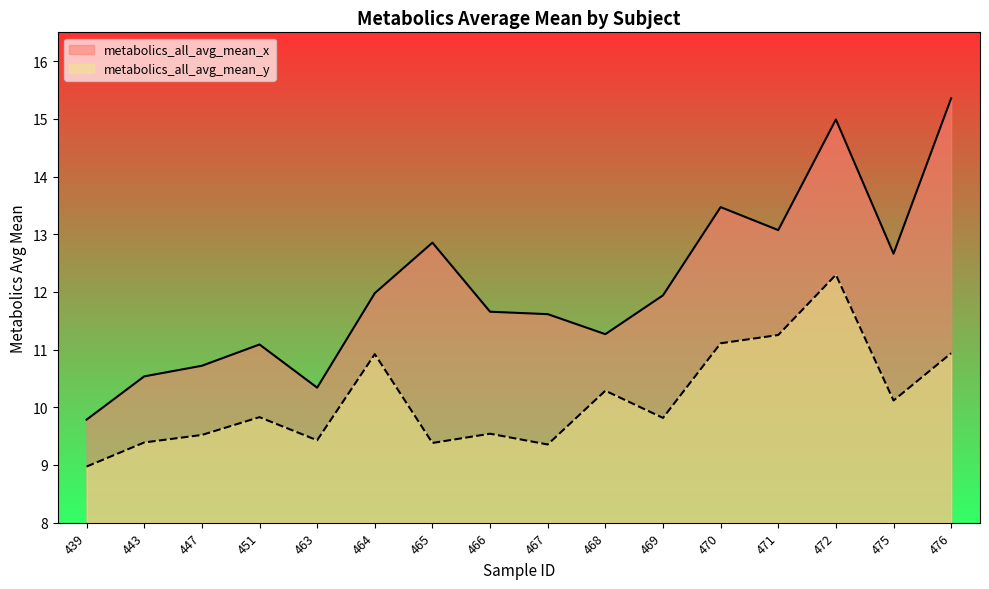

True or false: metabolics_all_avg_mean_y and metabolics_all_avg_mean_x cross at least once.

False